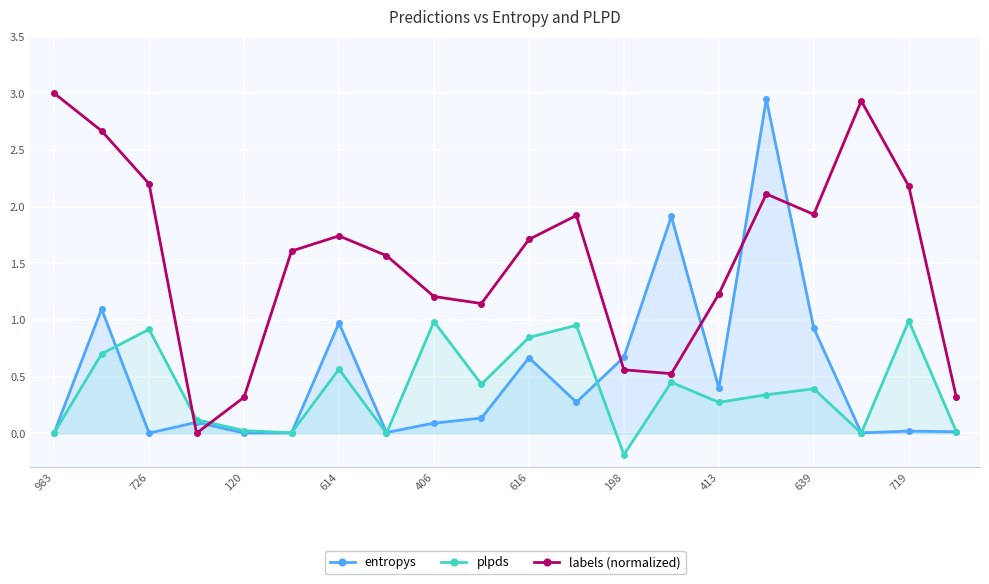

At how many categories does at least one series exceed 0?

20